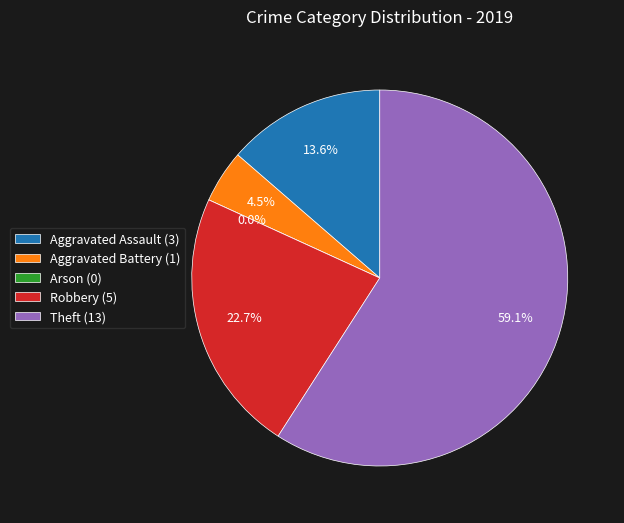

Count the number of slices in the pie.

5